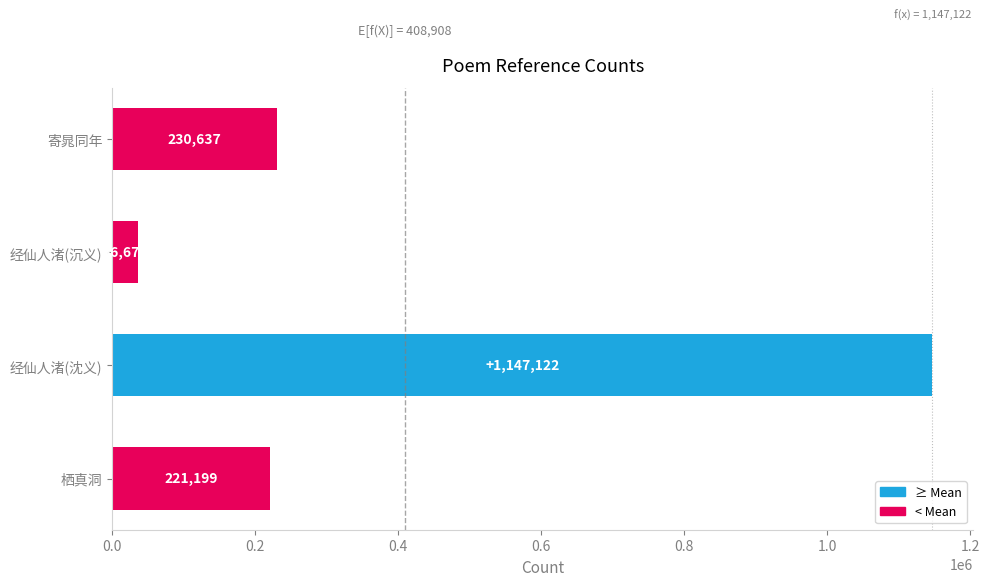

The value at 栖真洞 is 221199. True or false?

True